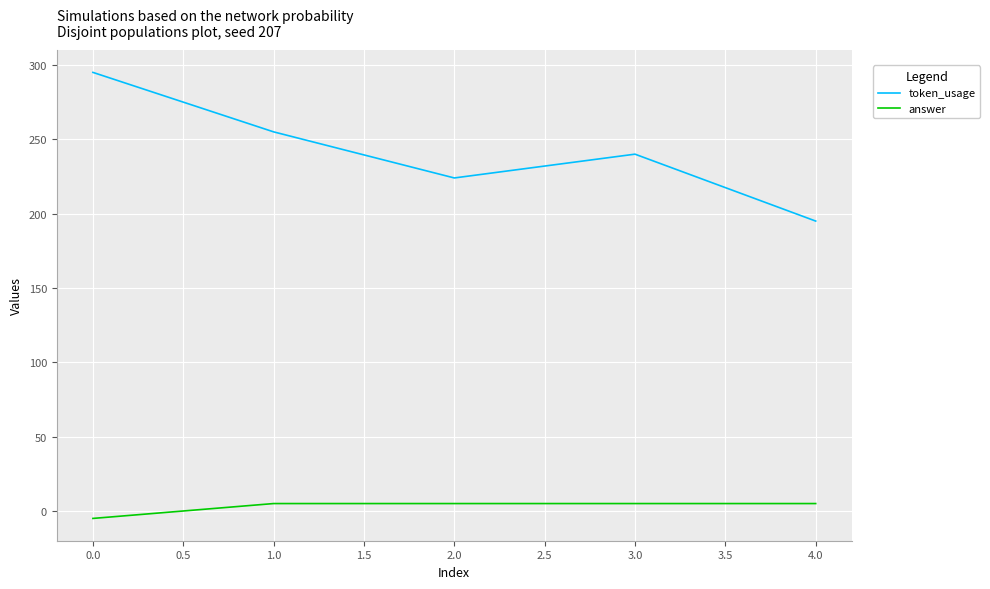

What is the lowest value of the token_usage series?

195